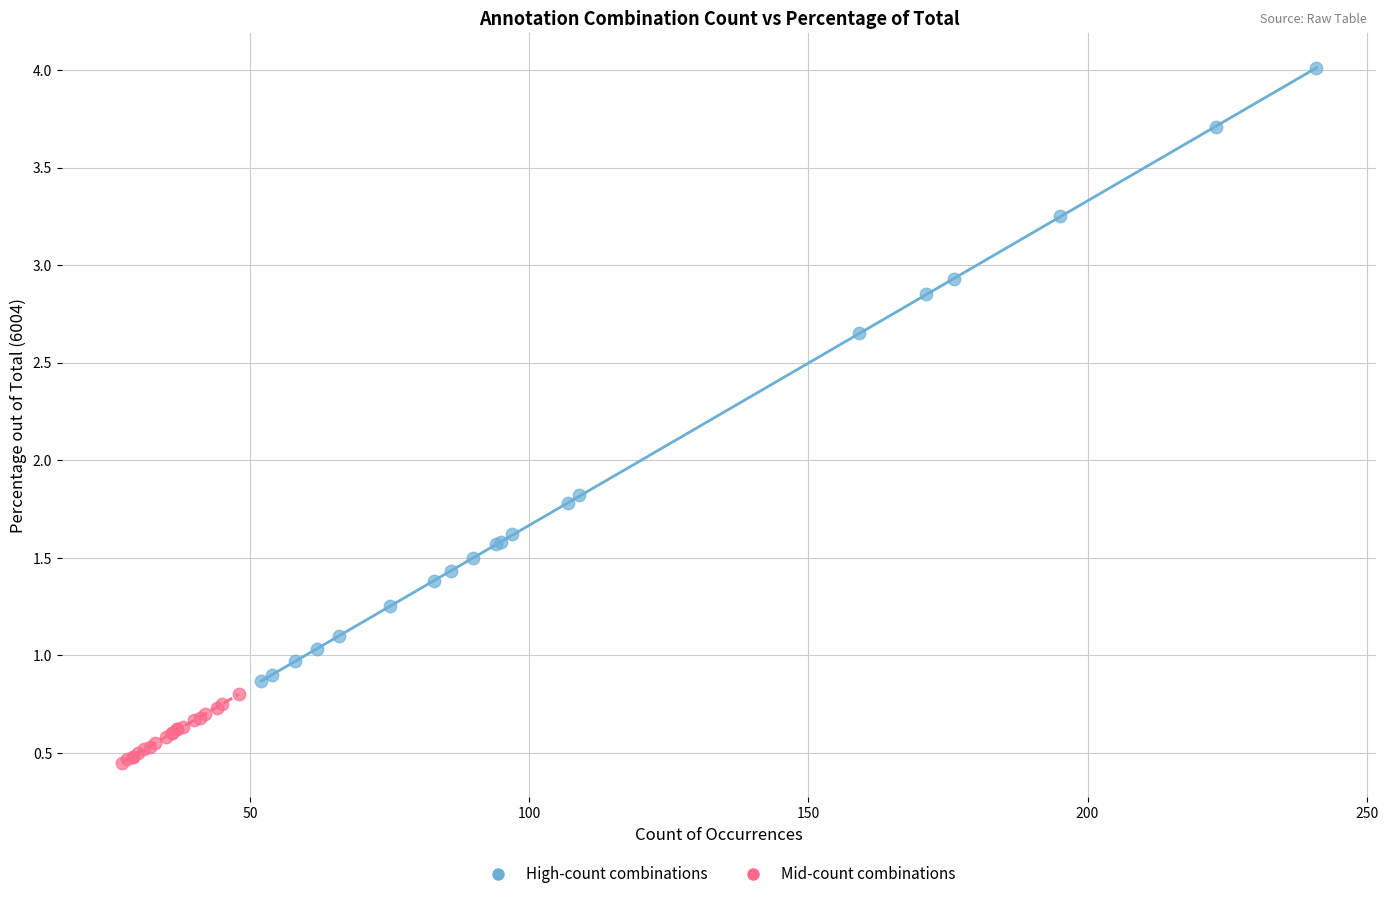

Which series has the widest spread of Y values?

High-count combinations